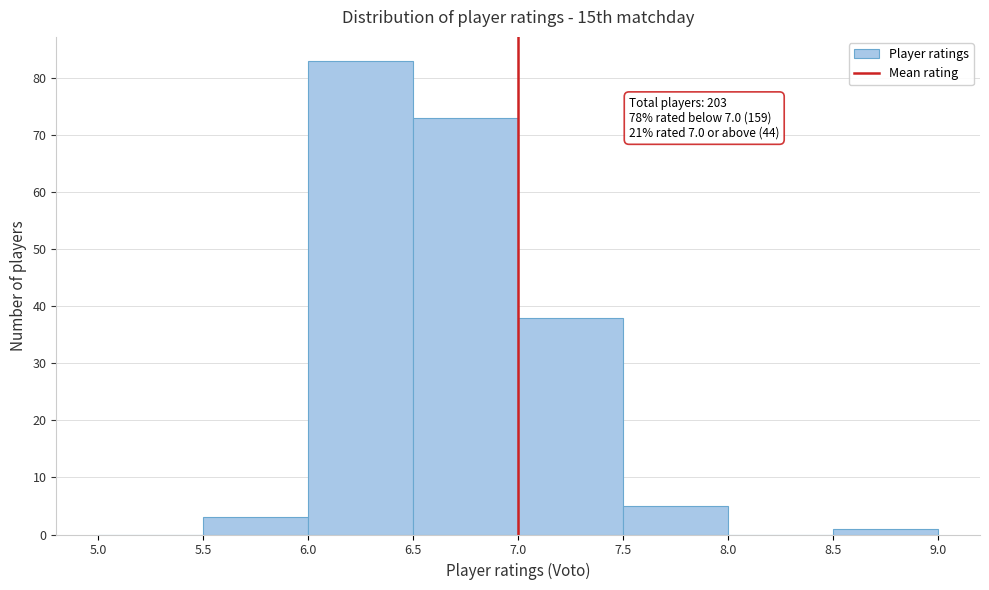

Which range on the x-axis has the tallest bar?

6.0 to 6.5